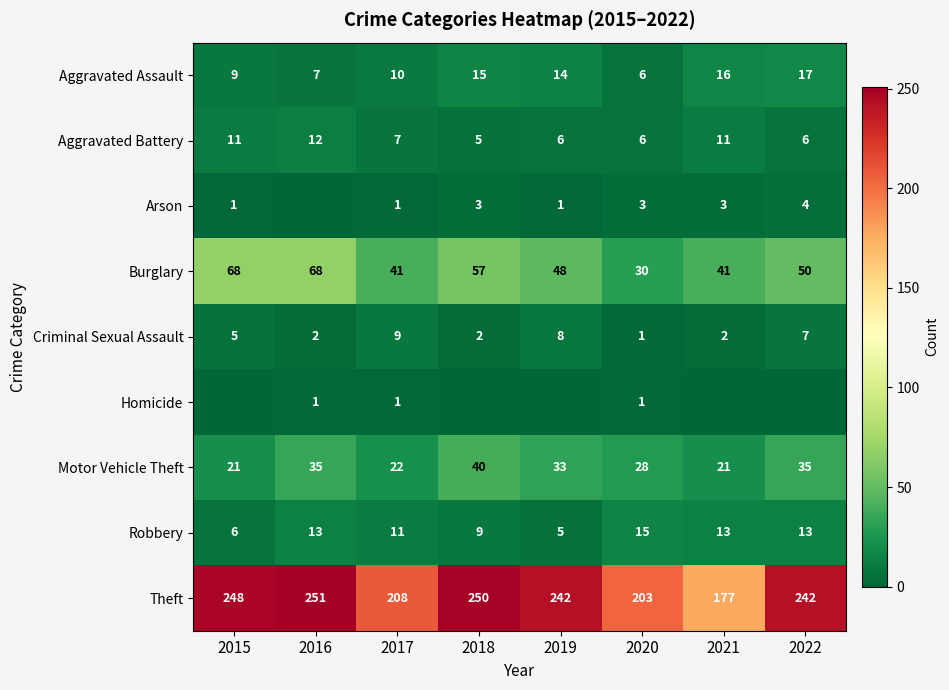

Between 2018 and 2020, which is larger?

2018